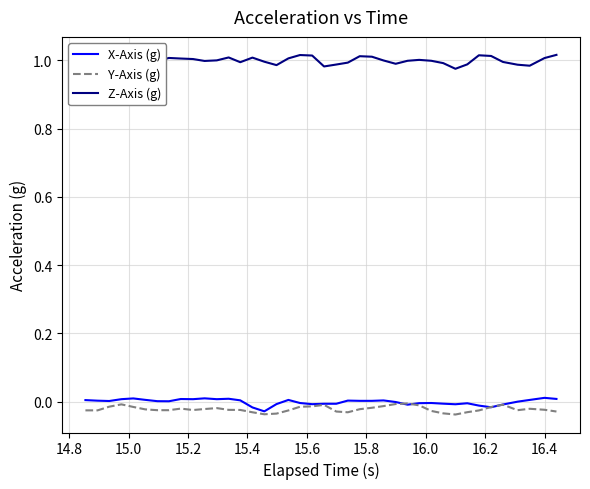

Which series has the largest total across all categories?

Z-Axis (g)